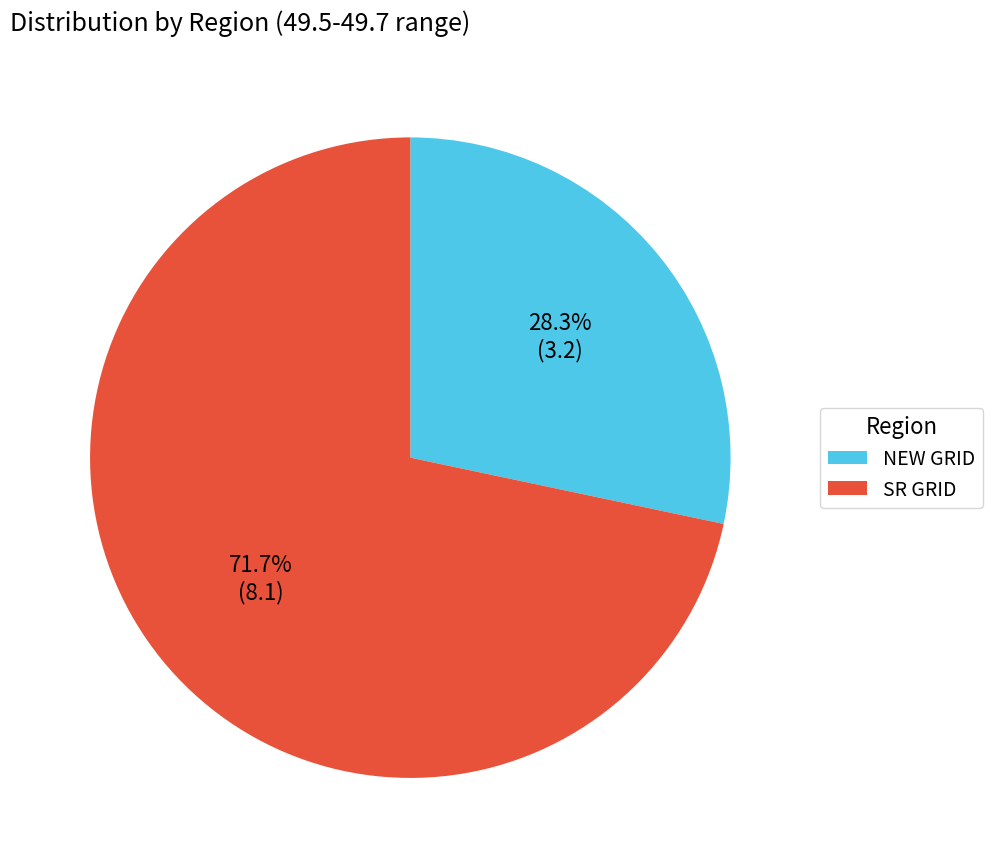

What percentage is the NEW GRID slice, to the nearest percent?

28%